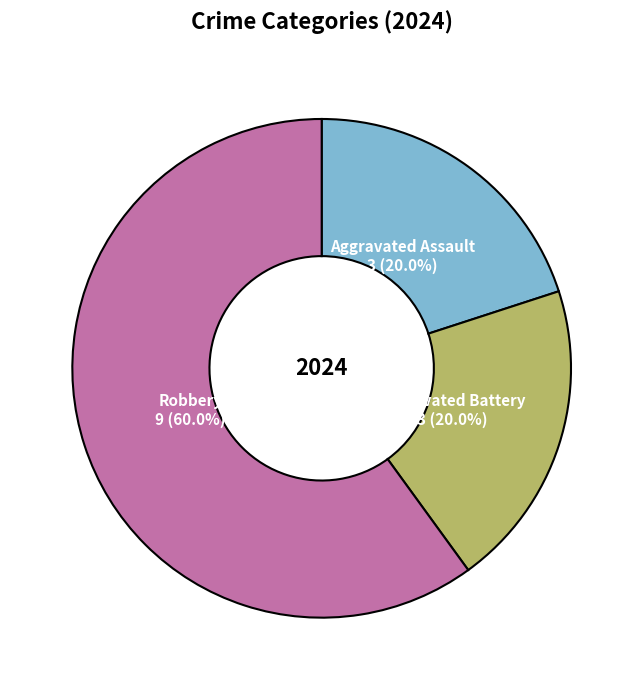

What is the largest slice in the pie chart?

Robbery